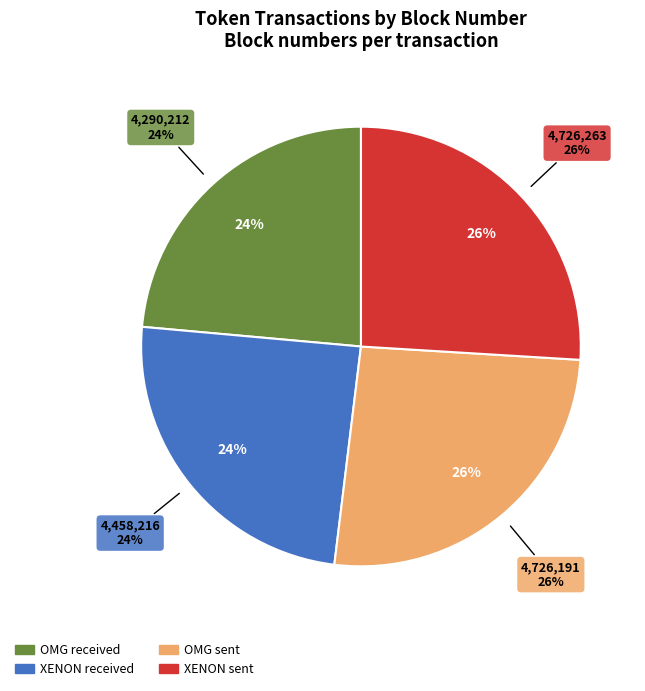

Is the sum of XENON sent and XENON received greater than half?

Yes